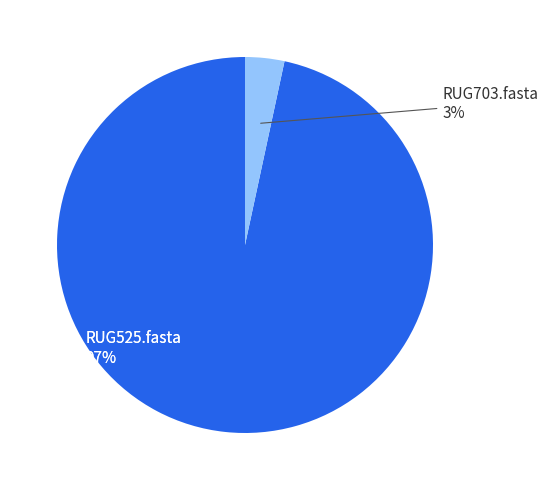

The RUG525.fasta slice represents 97% of the pie. True or false?

True